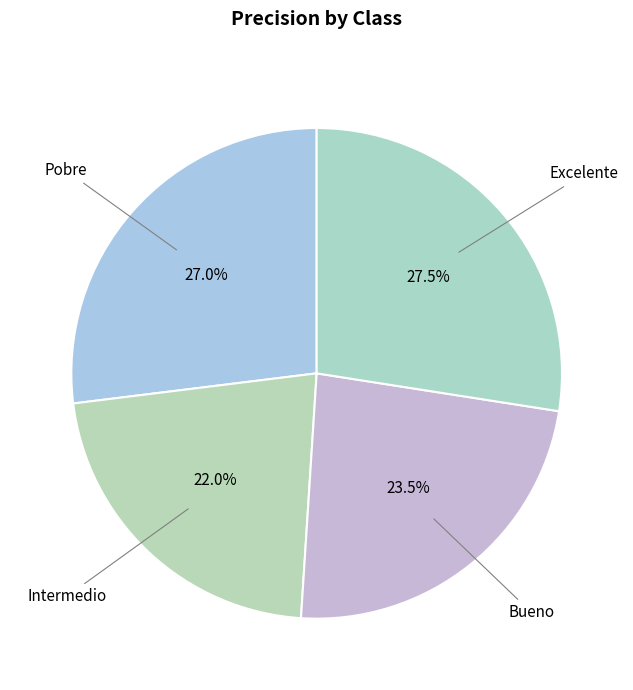

What is the smallest slice in the pie chart?

Intermedio